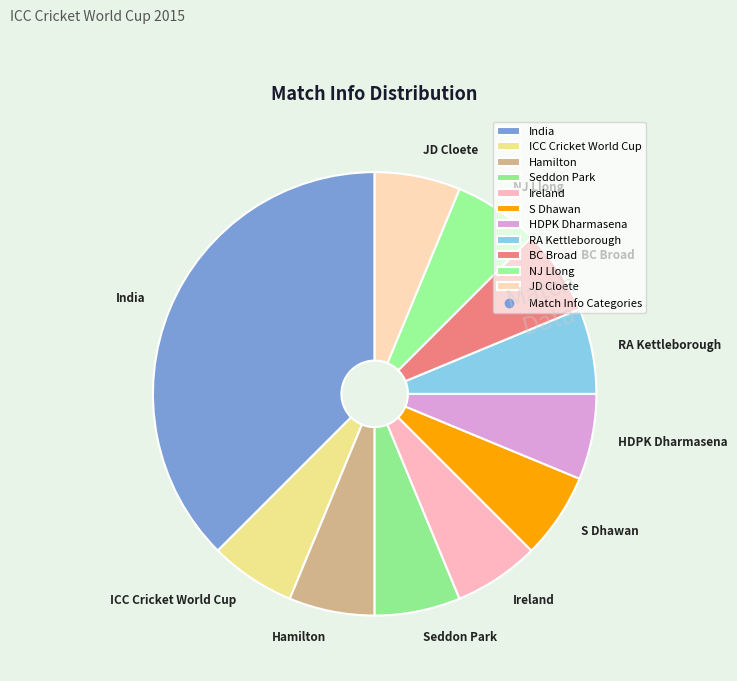

The S Dhawan slice represents 1% of the pie. True or false?

False